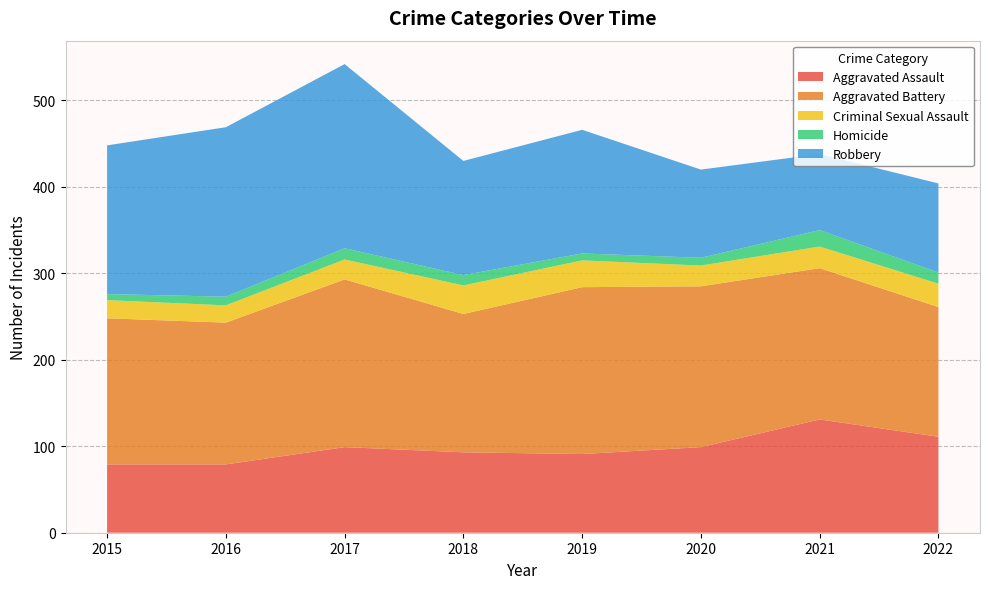

Reading left to right, what are all the values shown in this chart?

Aggravated Assault: 2015=79	2016=79	2017=99	2018=93	2019=91	2020=99	2021=131	2022=111
Aggravated Battery: 2015=169	2016=164	2017=194	2018=160	2019=193	2020=186	2021=175	2022=150
Criminal Sexual Assault: 2015=21	2016=20	2017=23	2018=33	2019=31	2020=24	2021=25	2022=27
Homicide: 2015=7	2016=10	2017=13	2018=12	2019=8	2020=9	2021=19	2022=13
Robbery: 2015=172	2016=196	2017=213	2018=132	2019=143	2020=102	2021=88	2022=103